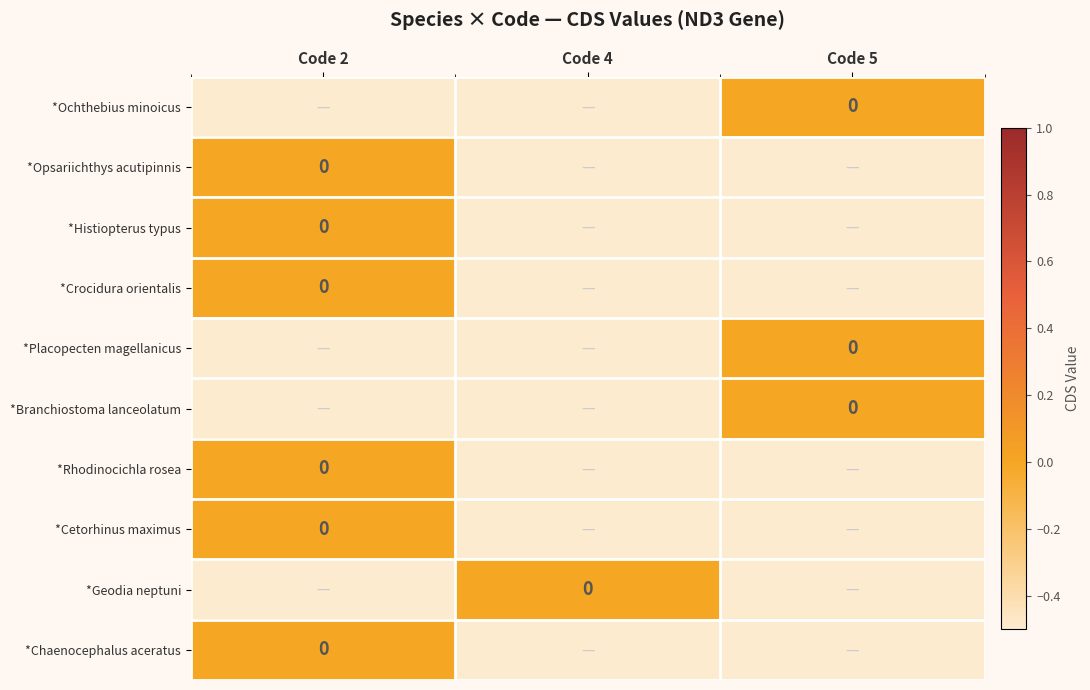

How many series are shown in this chart?

10